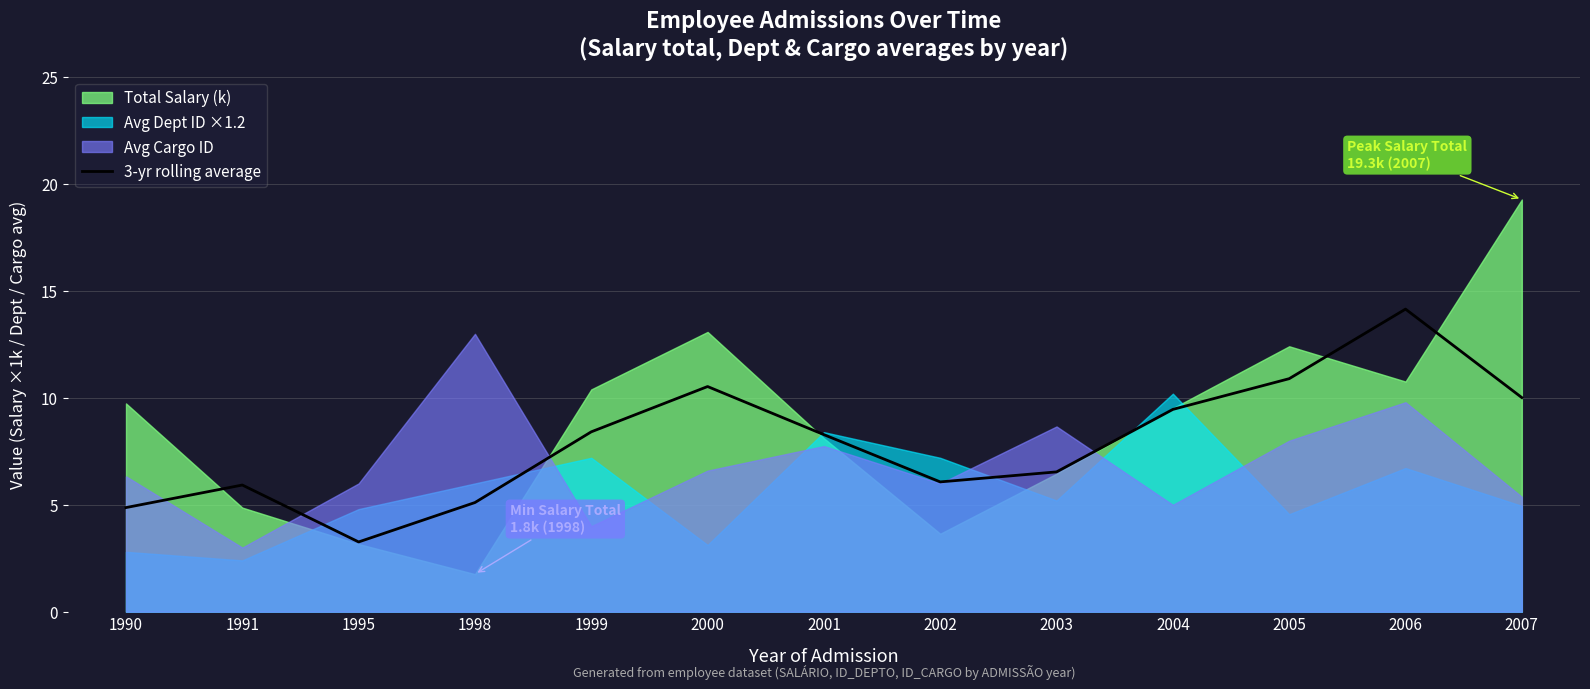

How many data points does each series have?

13